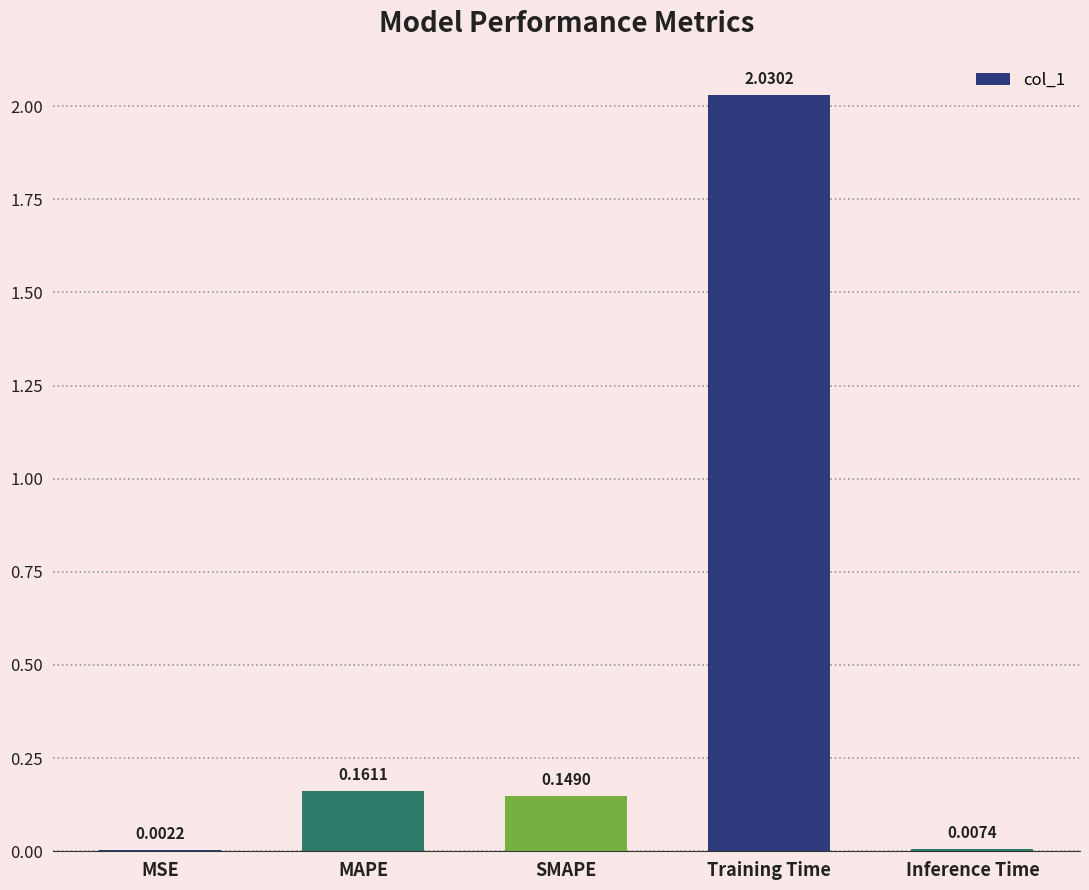

What is the sum of all values?

2.3